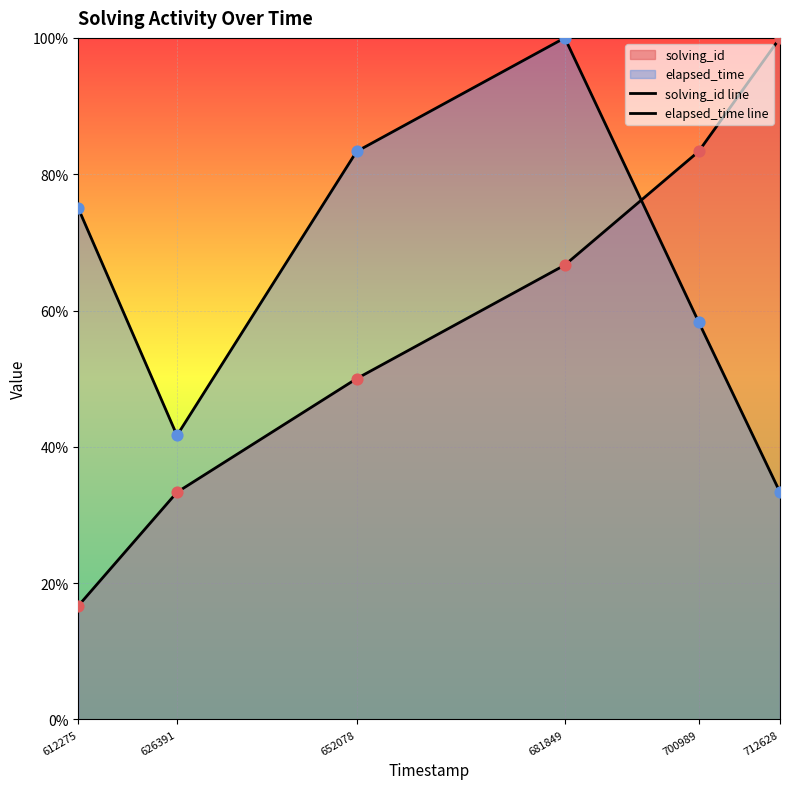

Which series has the widest spread of Y values?

solving_id line